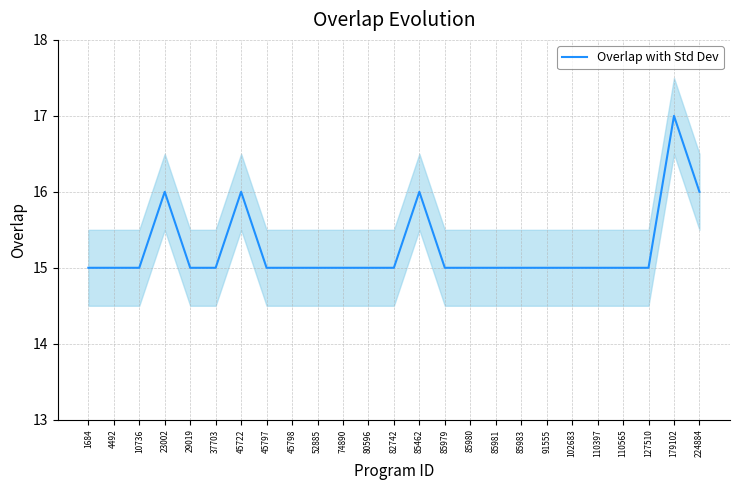

What is the sum of the values at 45798 and 85983?

30